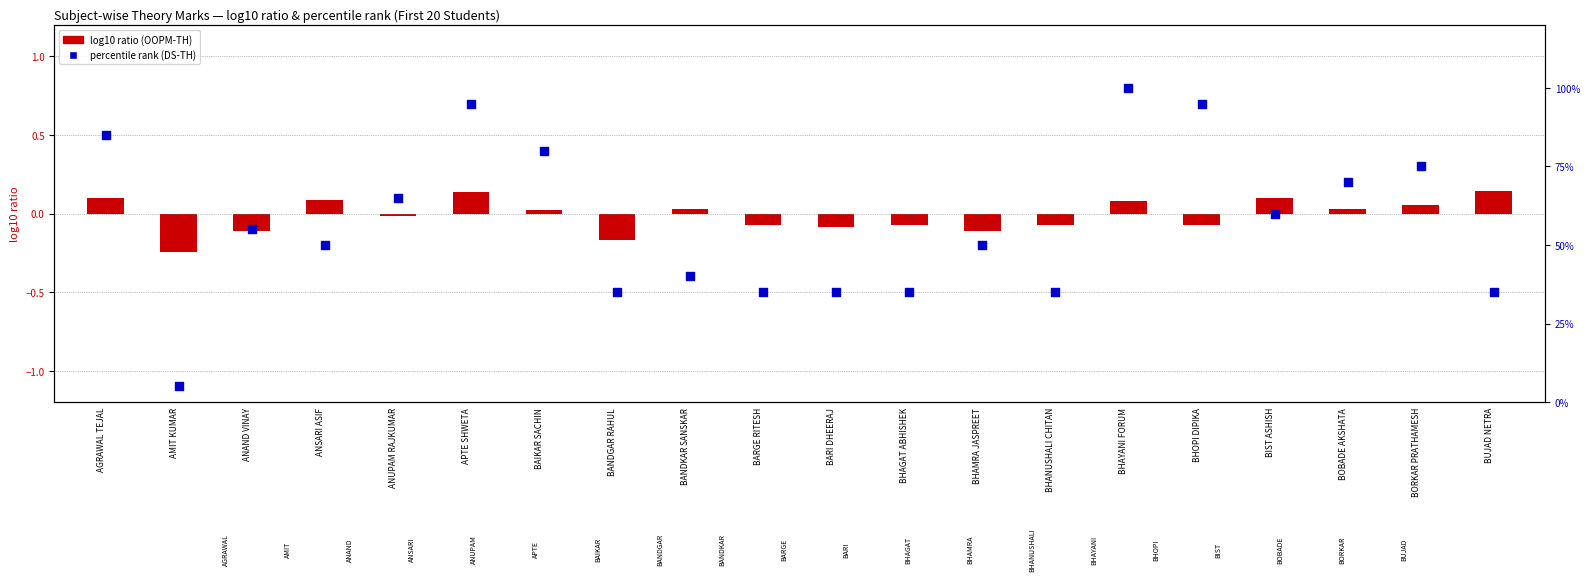

What is the total value across all series at ANAND VINAY?

54.9